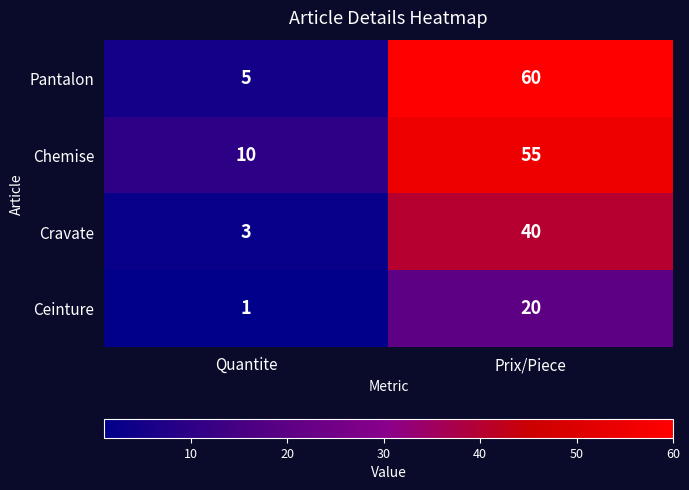

At which category is the sum across all series the highest?

Prix/Piece